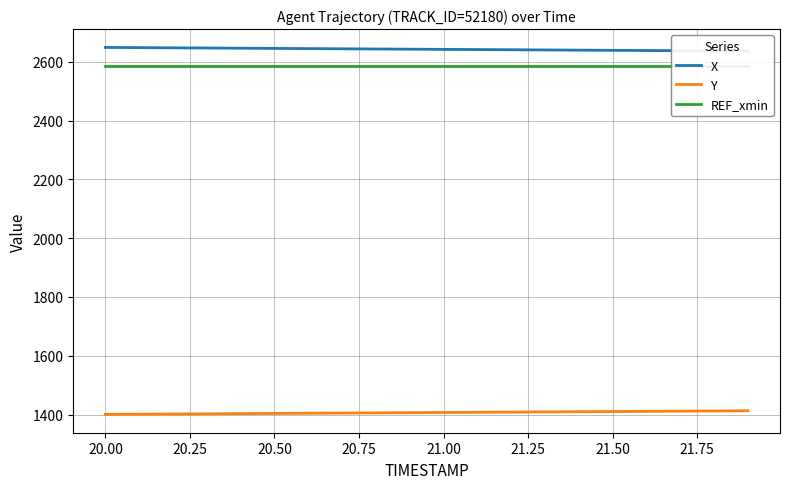

What is the lowest value of the Y series?

1400.5